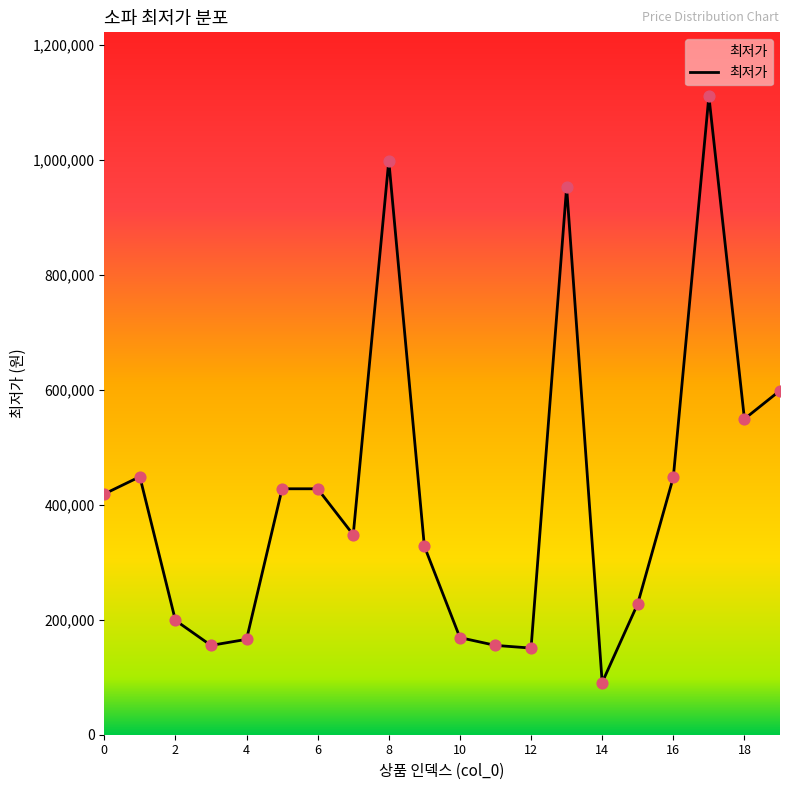

What is the difference between the maximum and minimum values?

1020360